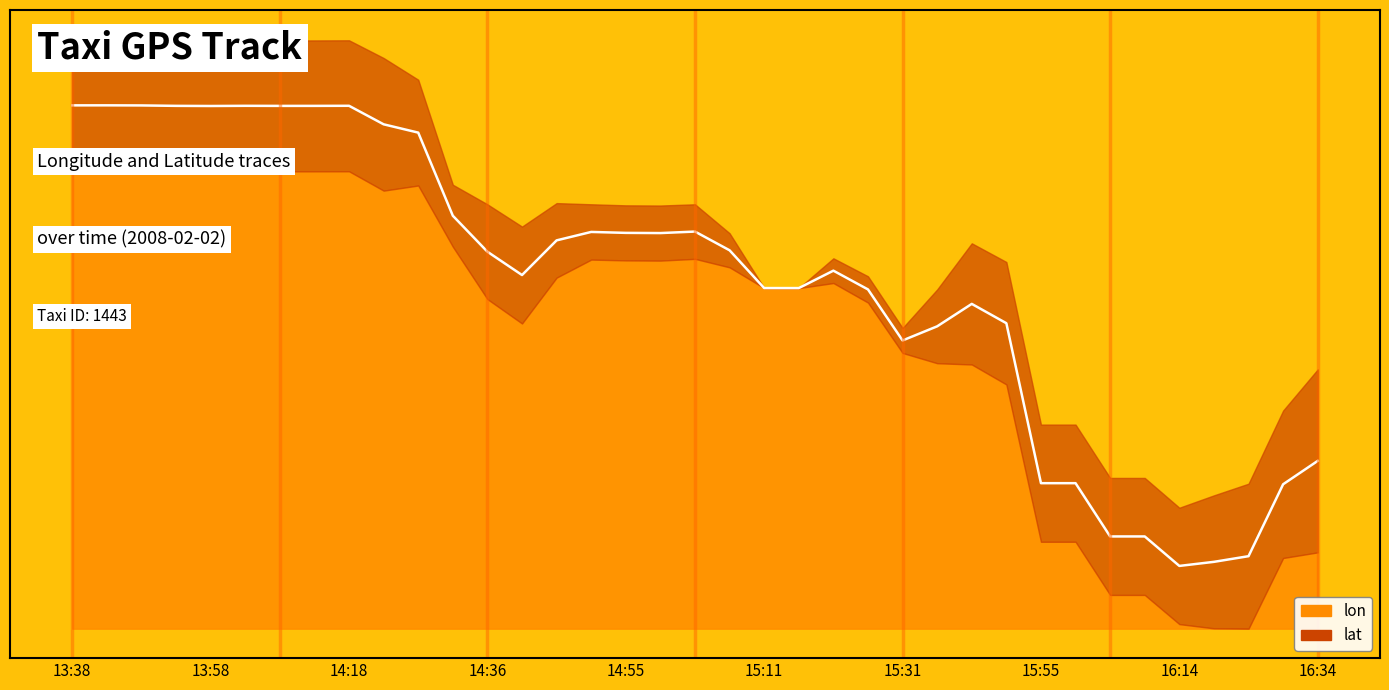

Where is the first local maximum?

13:58